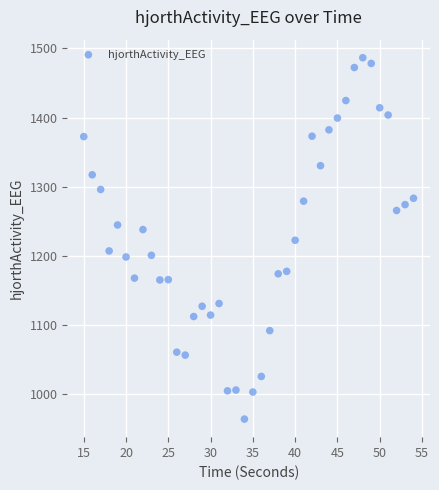

What is the range of Y values (max minus min)?

522.9